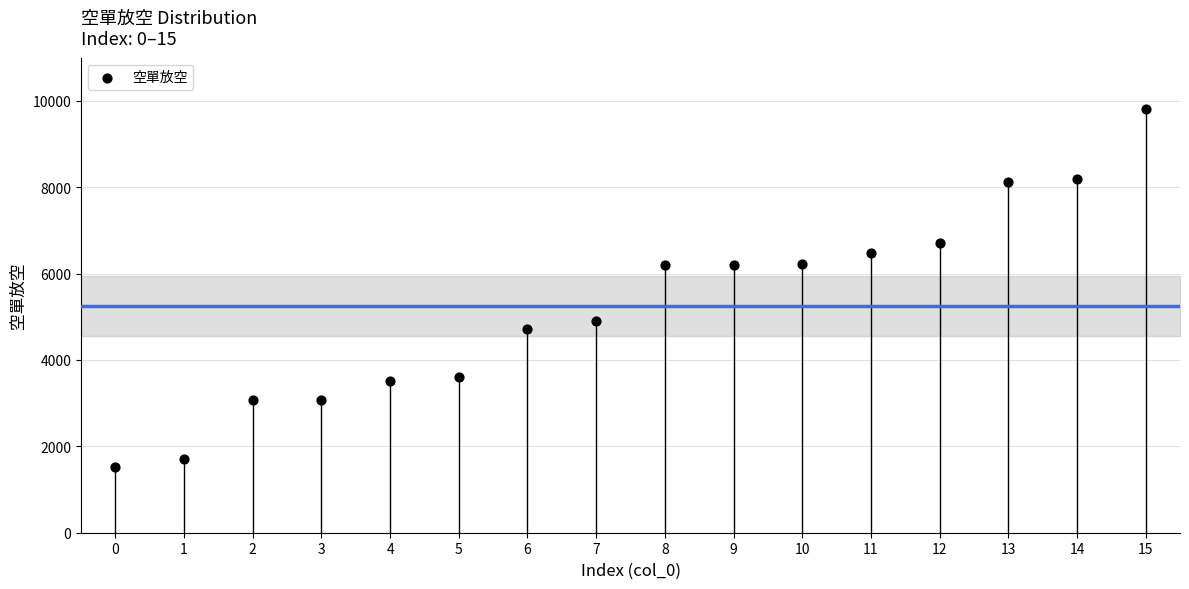

What is the range of Y values (max minus min)?

8285